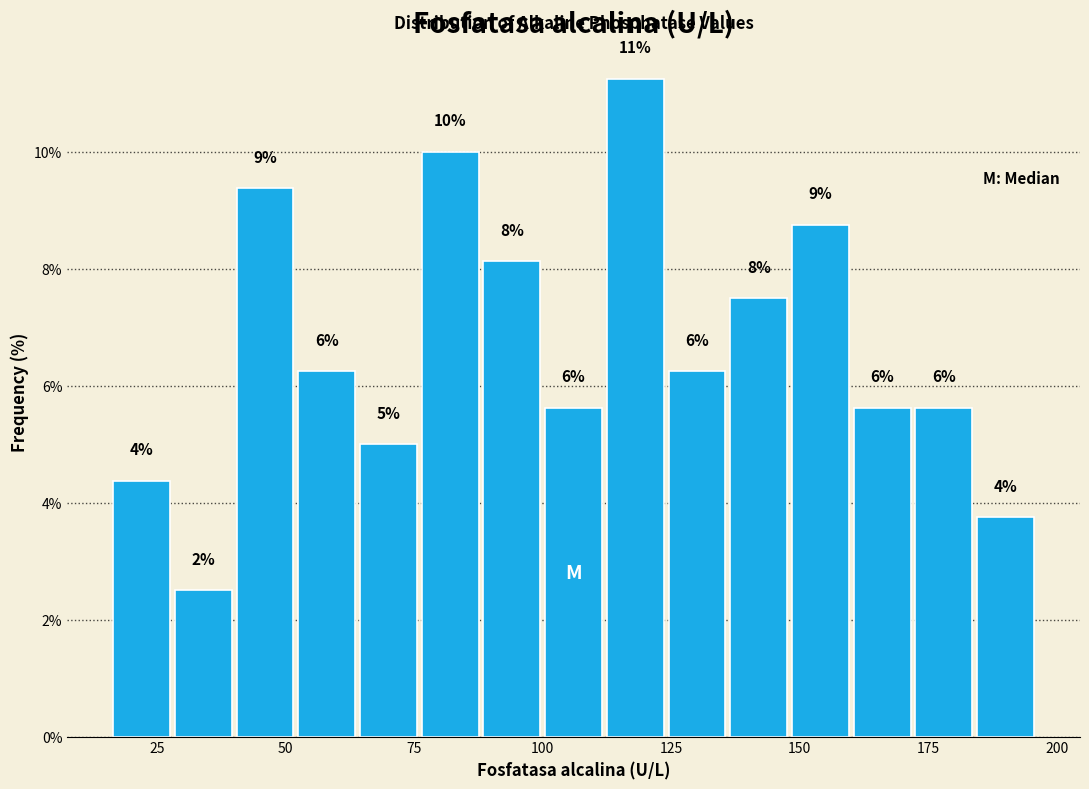

Read against the x-axis, roughly where is the centre of the tallest bar?

120